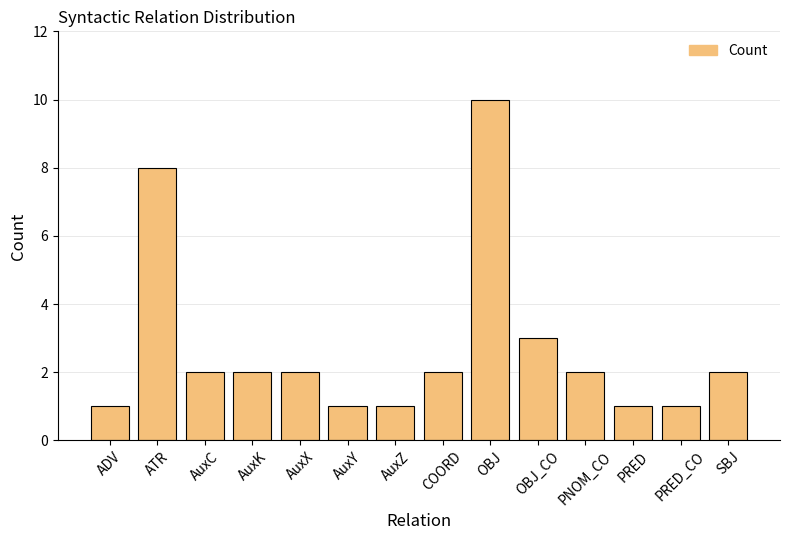

Approximately how many times larger is the value at PRED_CO compared to ADV?

1.0